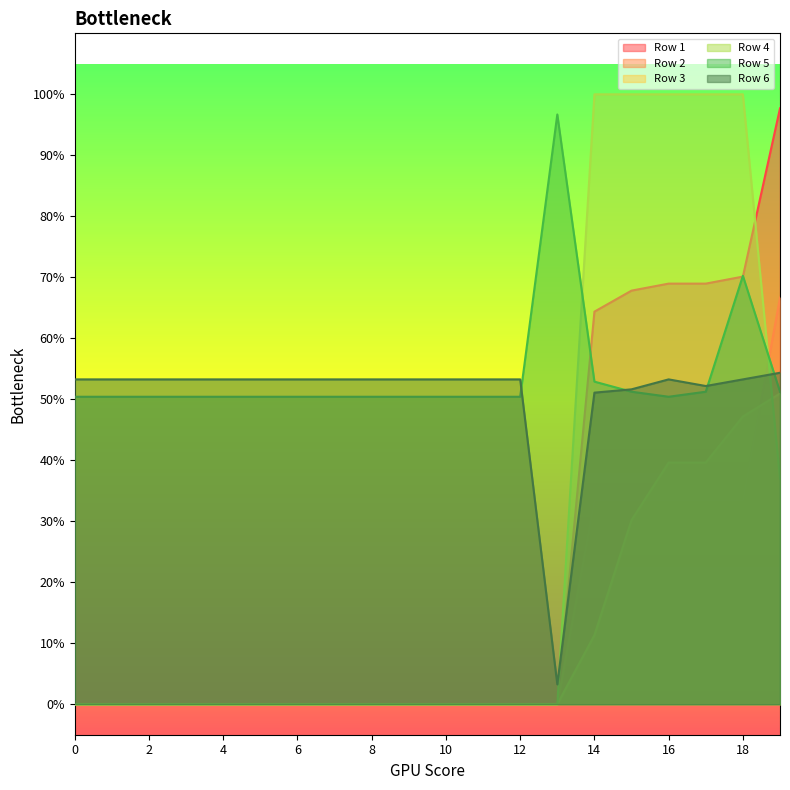

The Row 2 series shows -0.3 at 3. True or false?

False